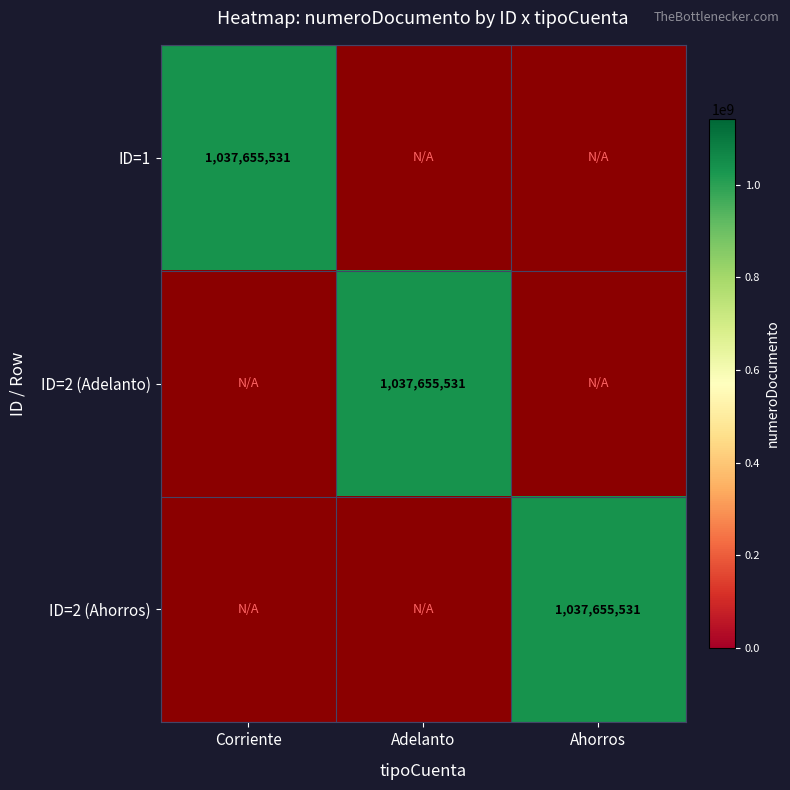

Is the value of ID=1 at ID=2 (Ahorros) greater than the value of ID=2 (Ahorros) at ID=2 (Adelanto)?

No